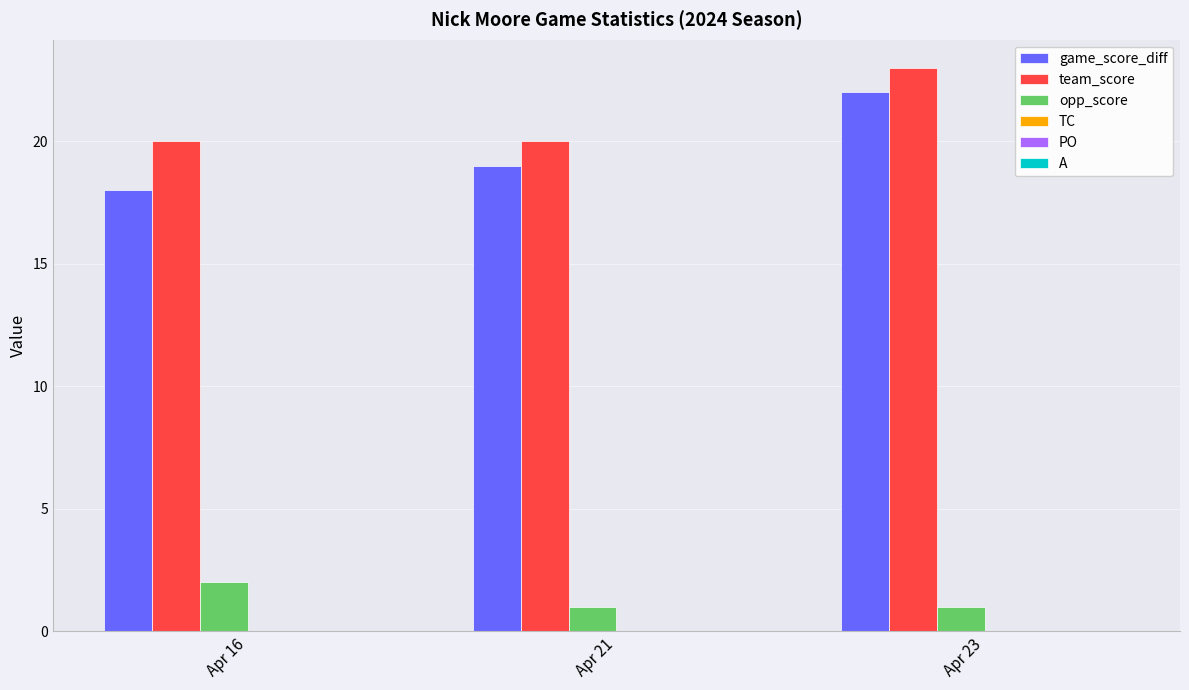

Which category has the highest value in the opp_score series?

Apr 16